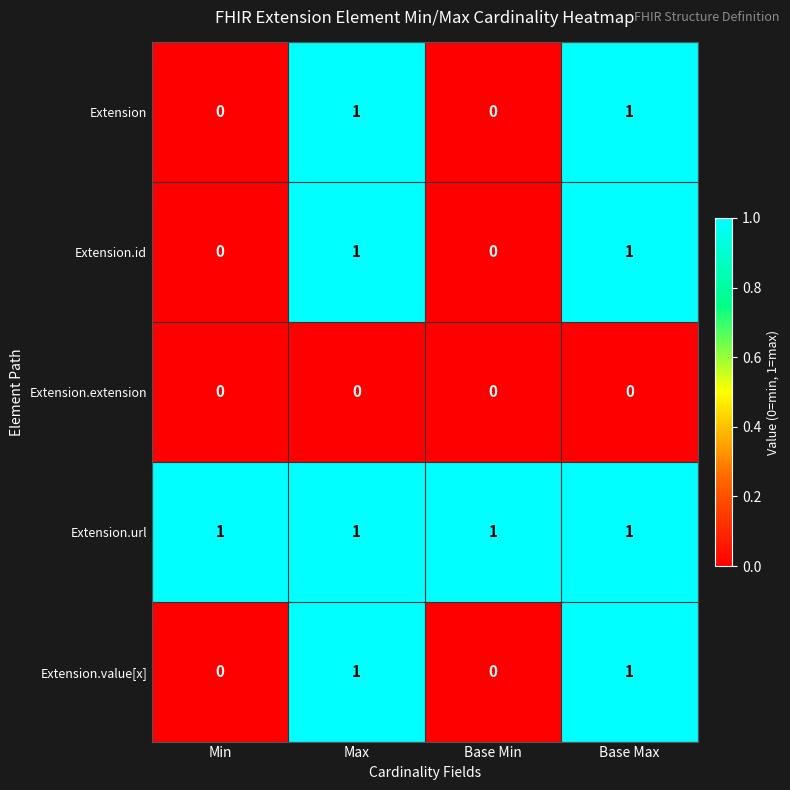

What is the sum of all Extension.url values?

4